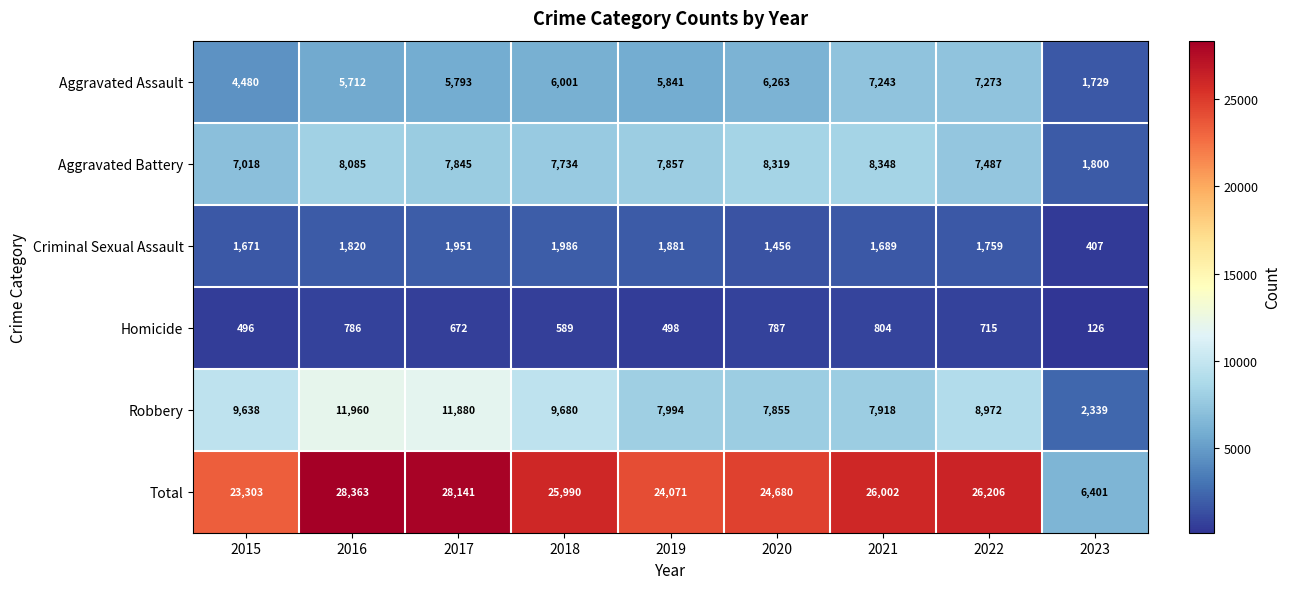

The Robbery series shows 7994 at 2019. True or false?

True